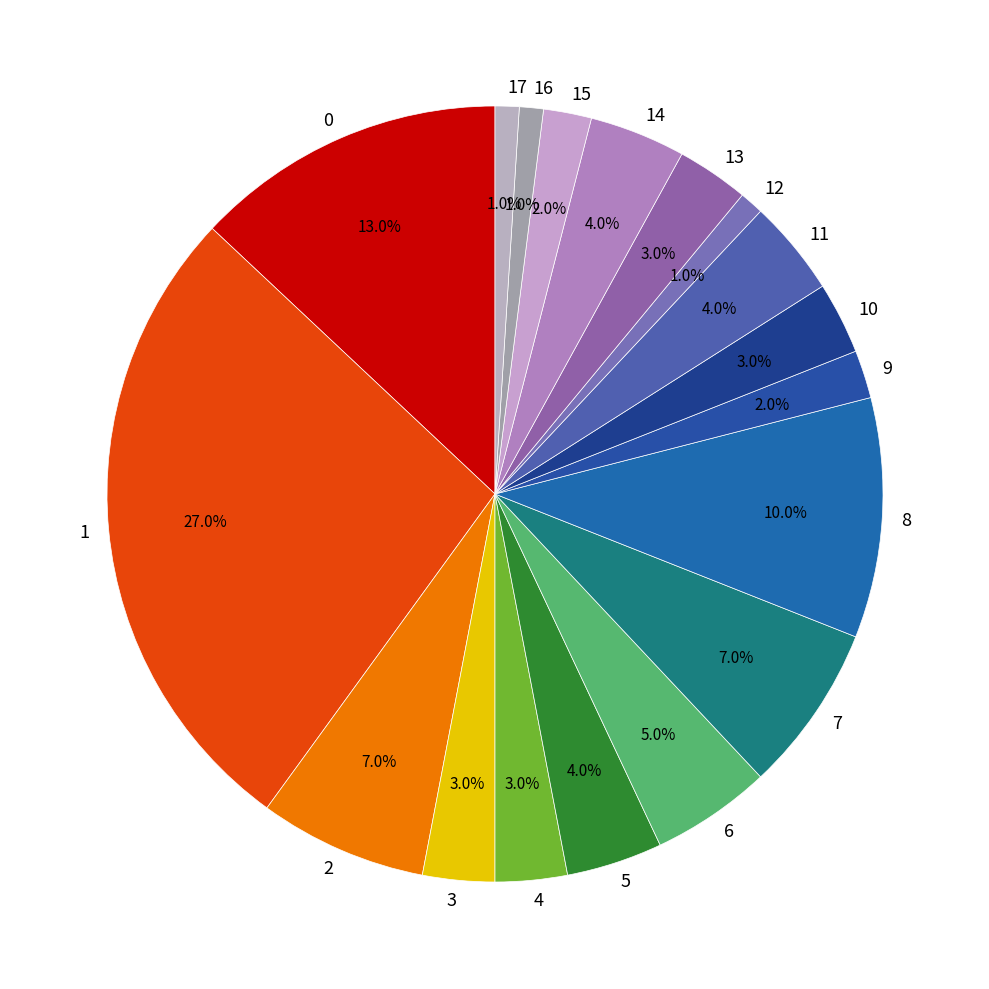

To the nearest percent, what portion does 7 represent?

7%